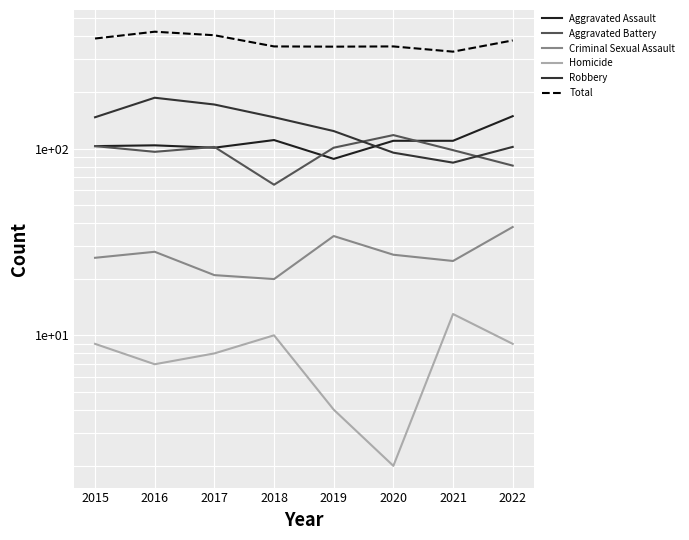

Count the number of categories in the chart.

8